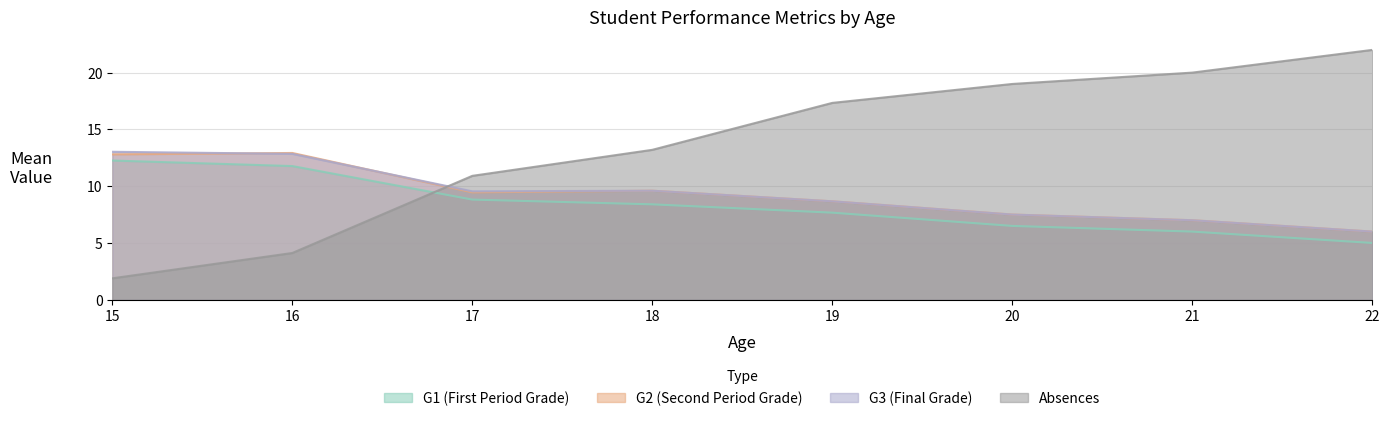

What is the smallest value displayed?

1.9